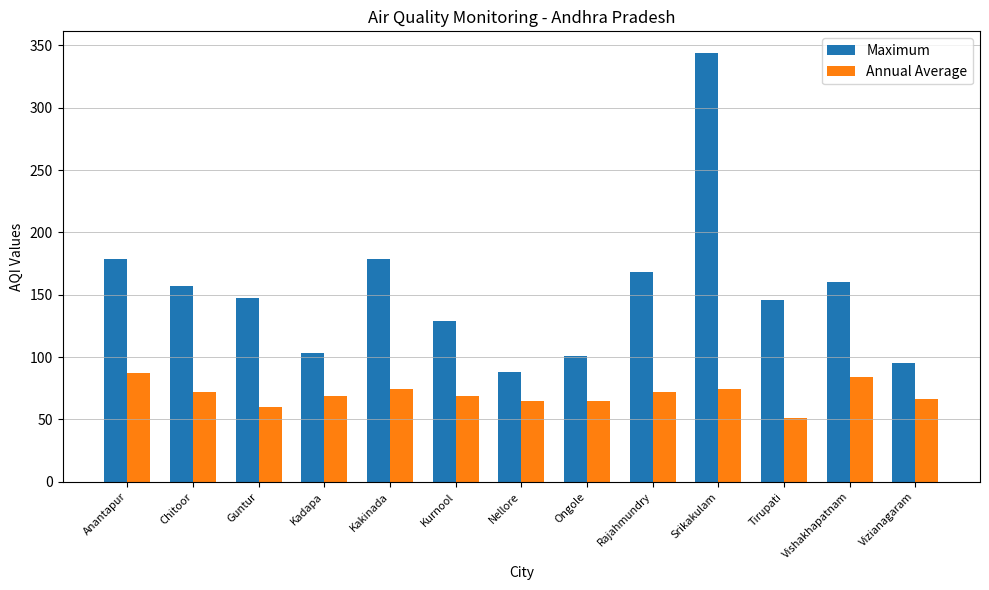

At which category does the chart reach its minimum across all series?

Tirupati